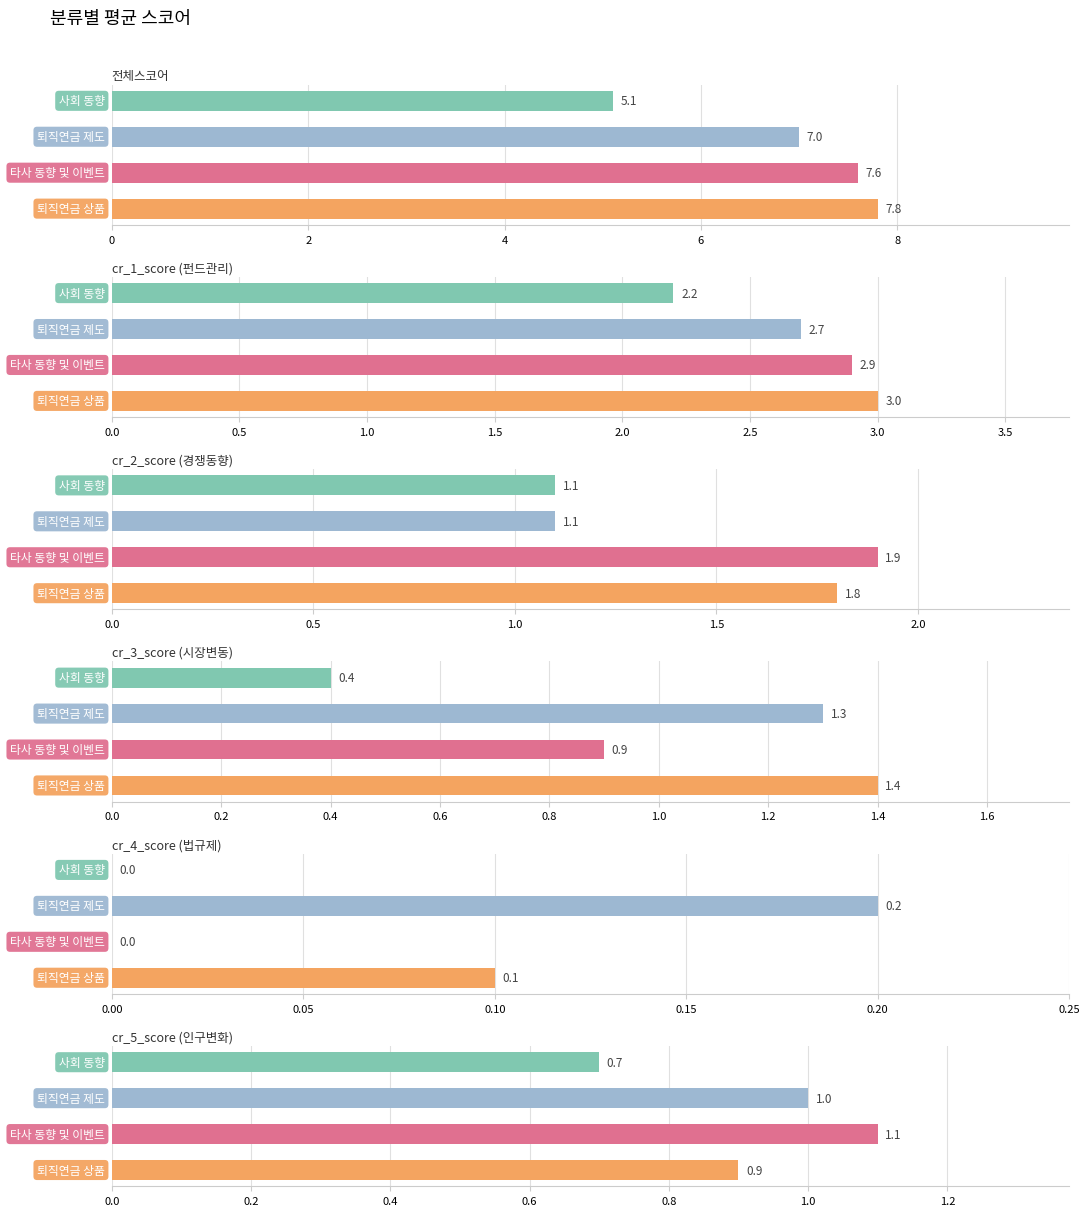

Reading right to left, list all the values displayed in this chart.

전체스코어: 5.1	7.0	7.6	7.8
cr_1_score (펀드관리): 2.2	2.7	2.9	3.0
cr_2_score (경쟁동향): 1.1	1.1	1.9	1.8
cr_3_score (시장변동): 0.4	1.3	0.9	1.4
cr_4_score (법규제): 0.0	0.2	0.0	0.1
cr_5_score (인구변화): 0.7	1.0	1.1	0.9